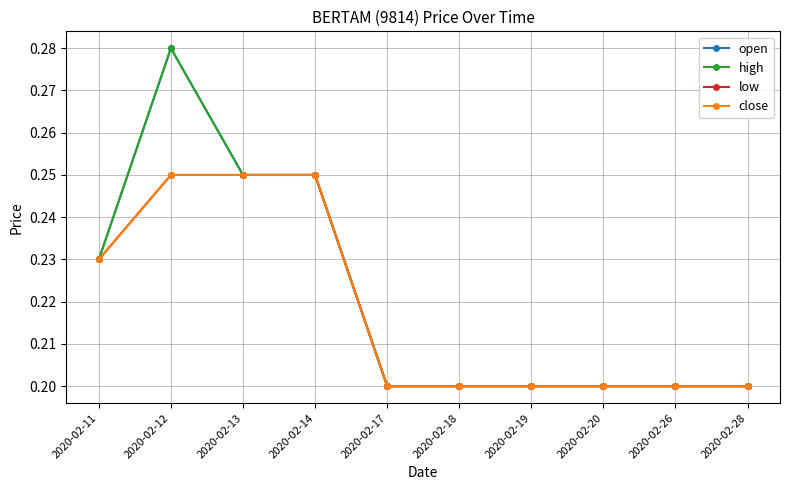

True or false: close and high intersect in this chart.

False